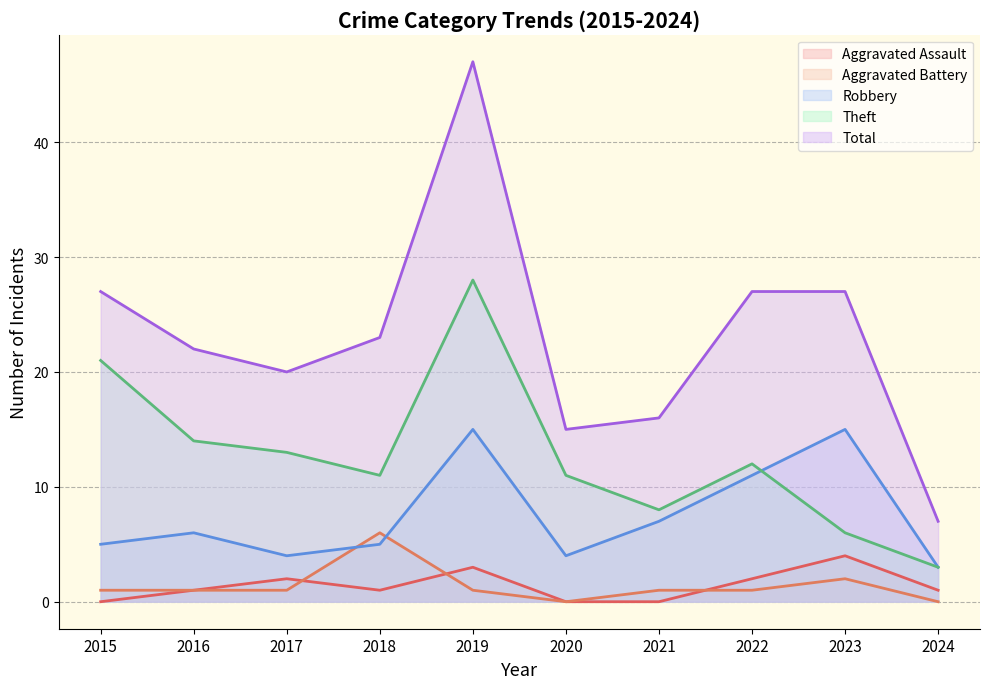

True or false: Total has more than 0 interior local peaks.

True